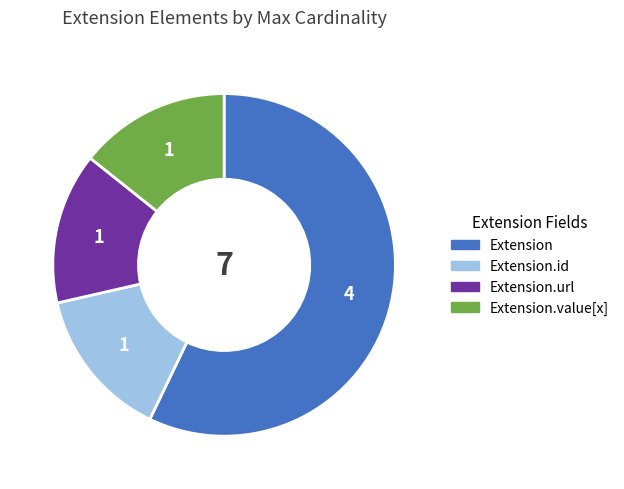

Does Extension.url represent more than half of the total?

No